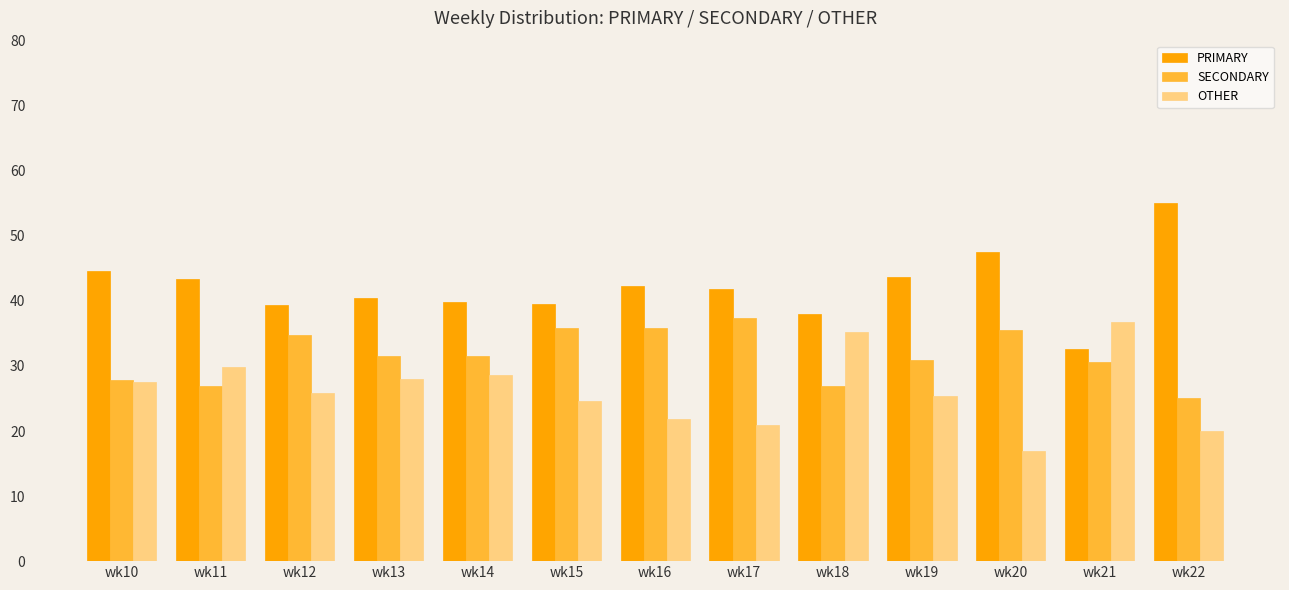

Are the bars horizontal?

No